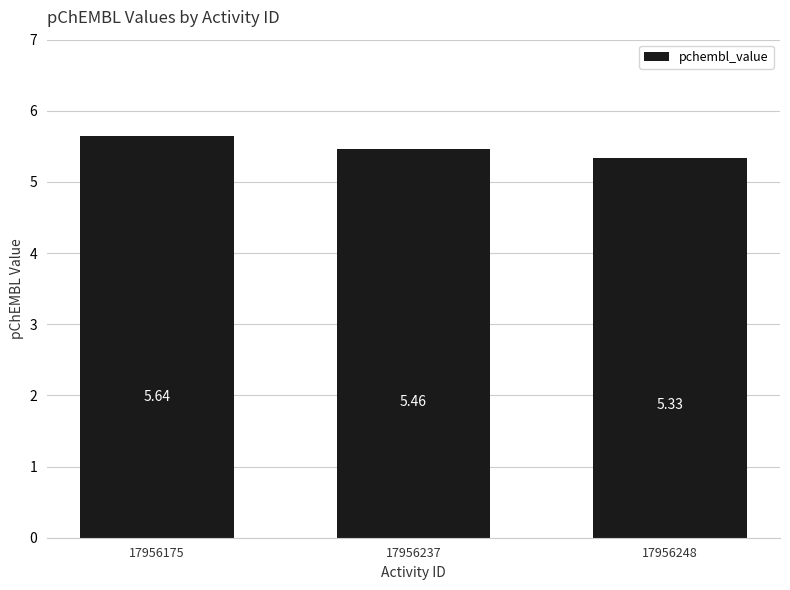

What is the sum of all values?

16.4